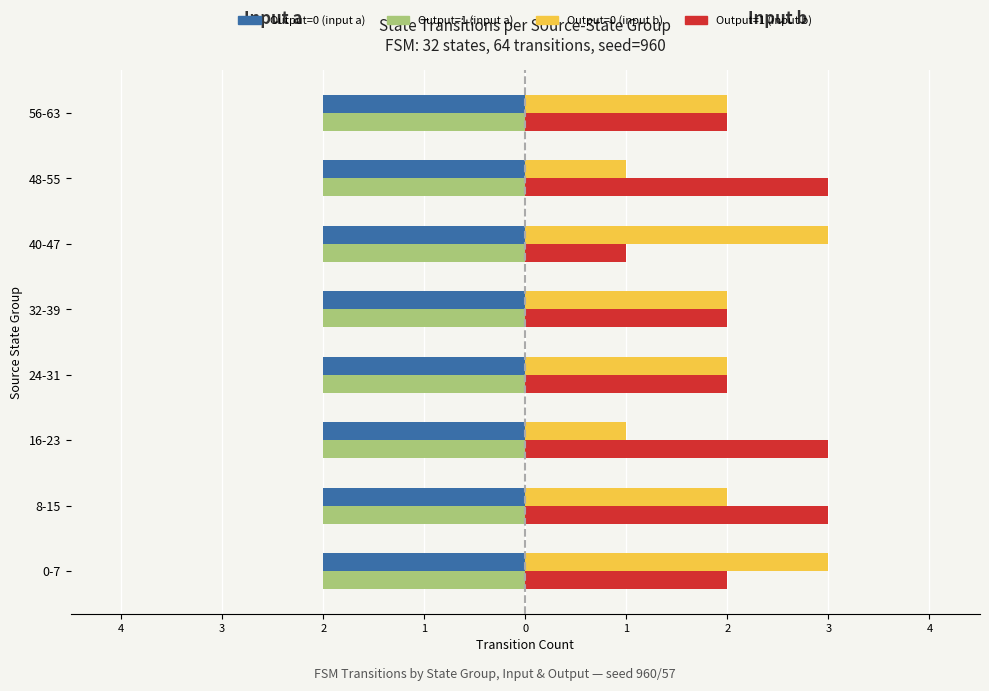

What are all the series names shown in the legend?

Output=0 (input a), Output=1 (input a), Output=0 (input b), Output=1 (input b)